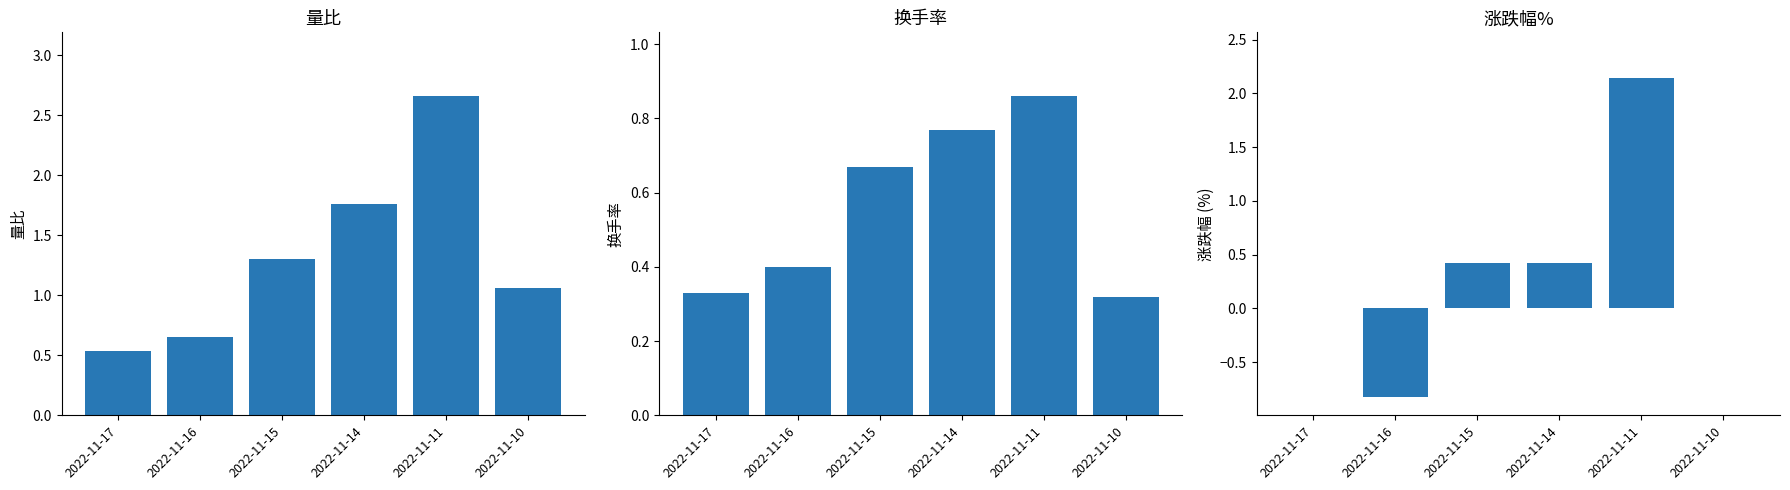

Which series has the largest range (max minus min)?

涨跌幅%